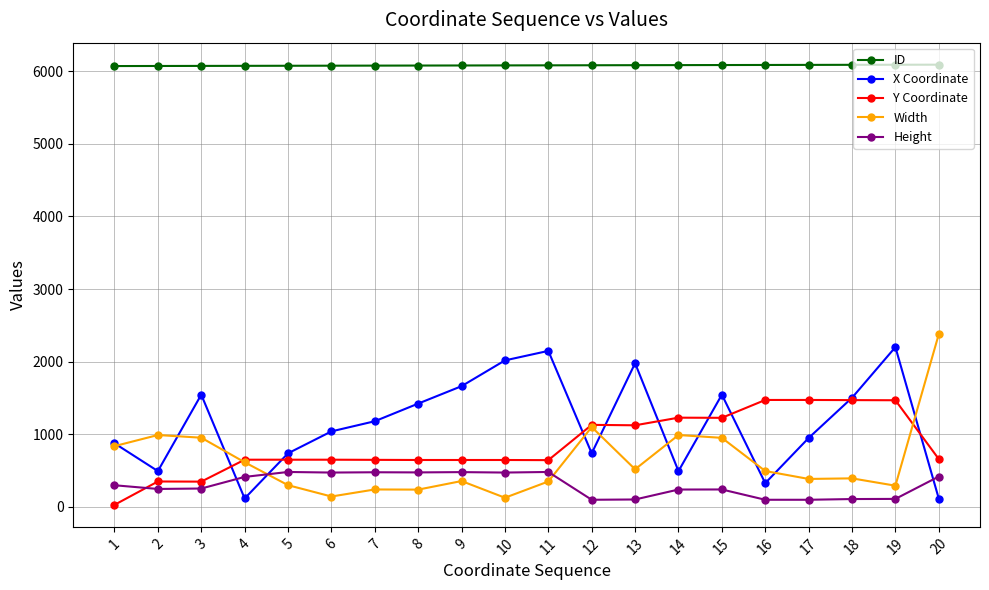

The ID series shows 9783 at 1. True or false?

False